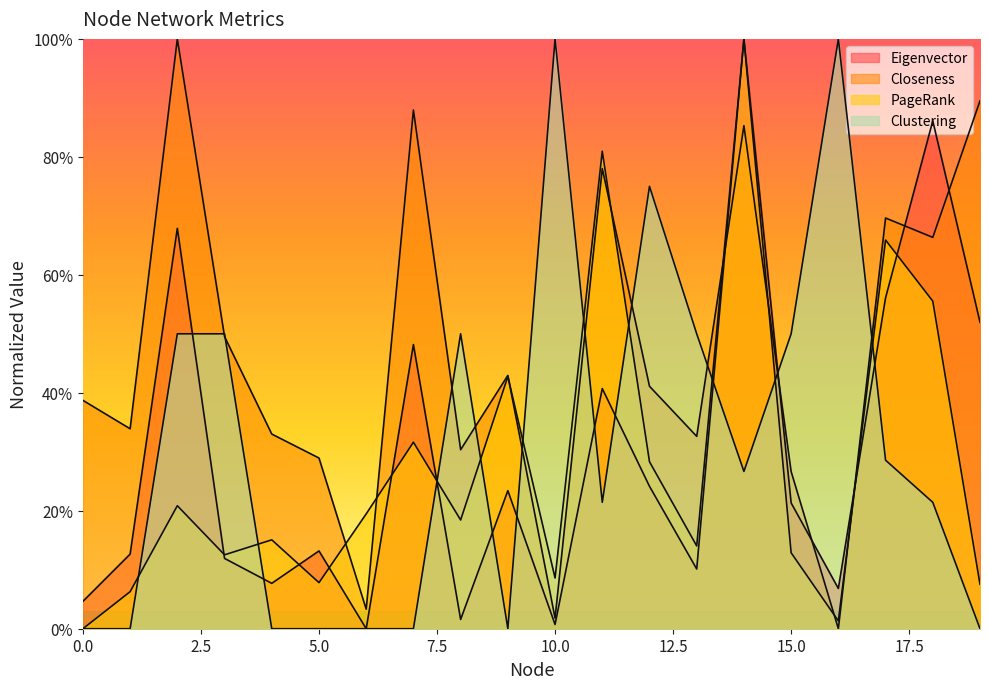

Is it true that PageRank equals 0.2 at 11?

False